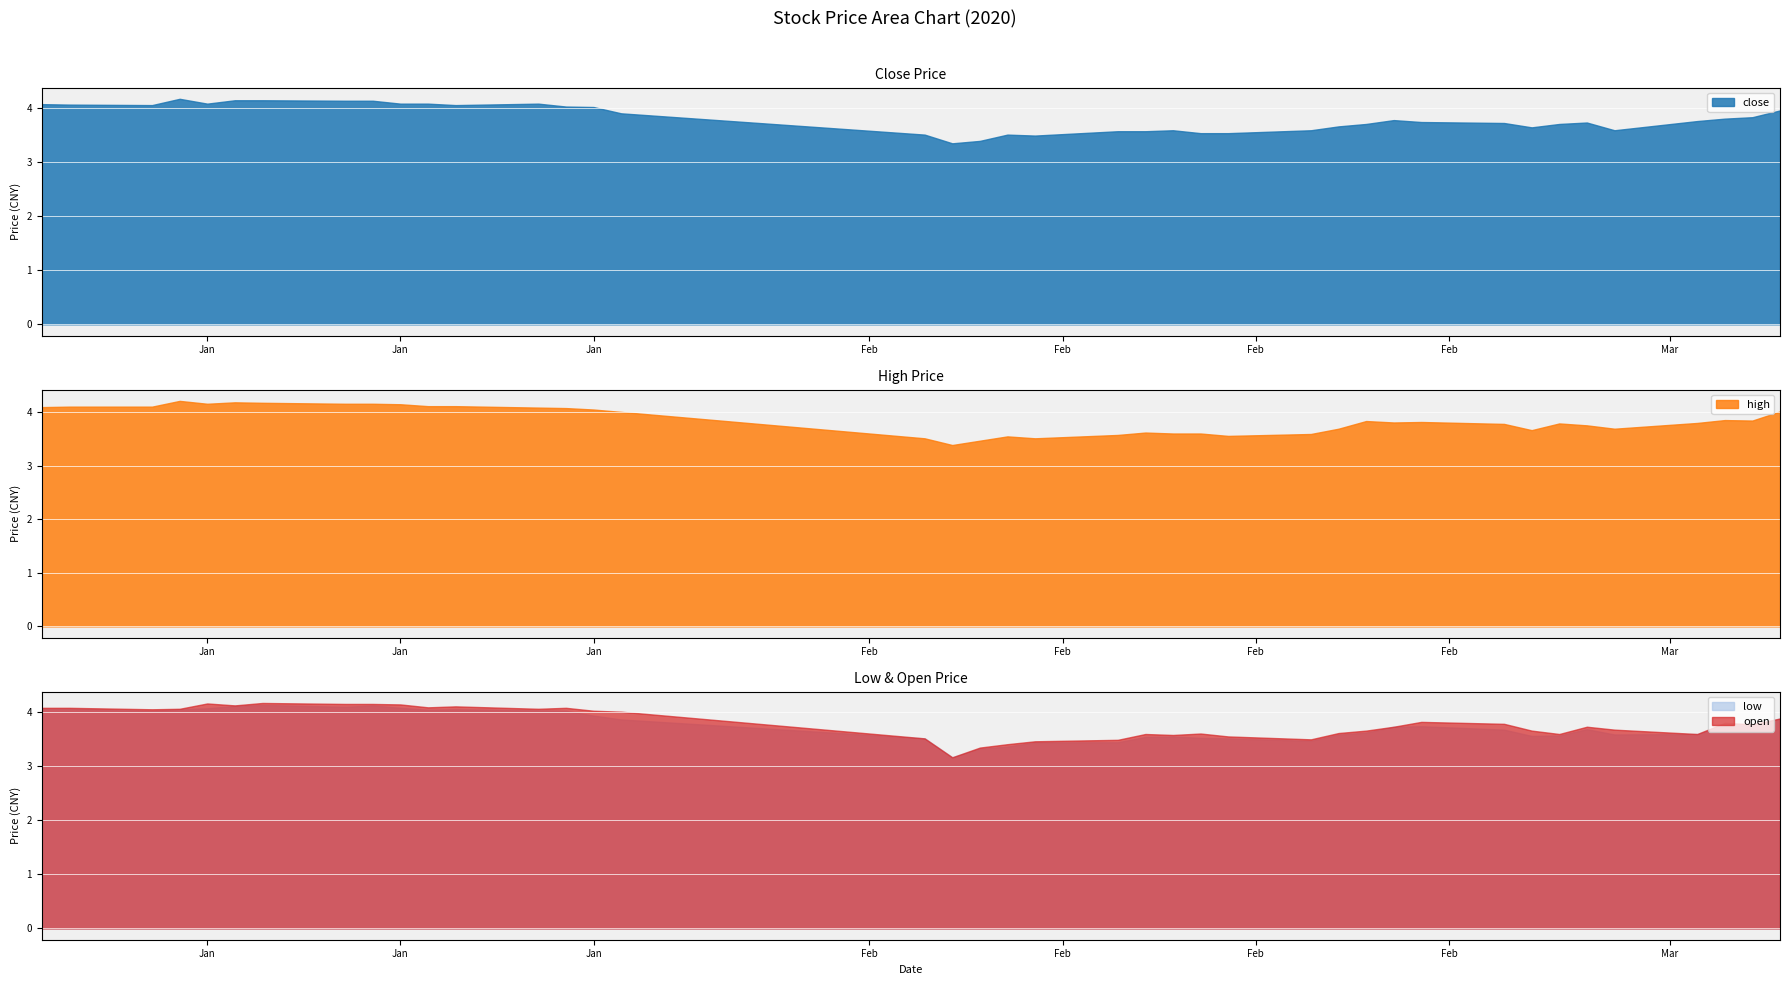

True or false: low has a value of 4.1 at high.

True